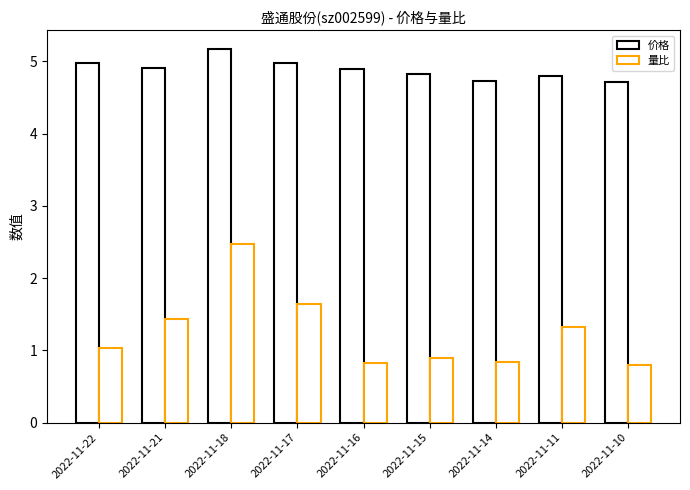

How many data points in 量比 are less than 1?

4